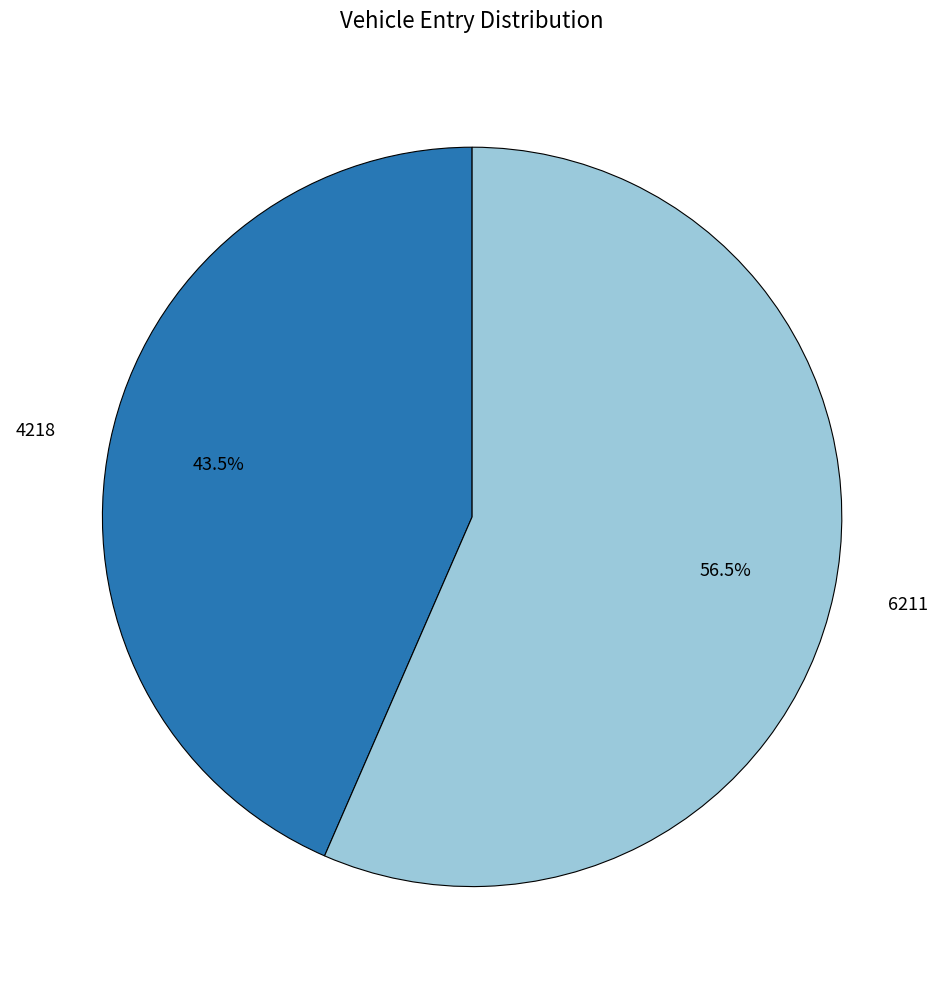

Count the number of slices in the pie.

2